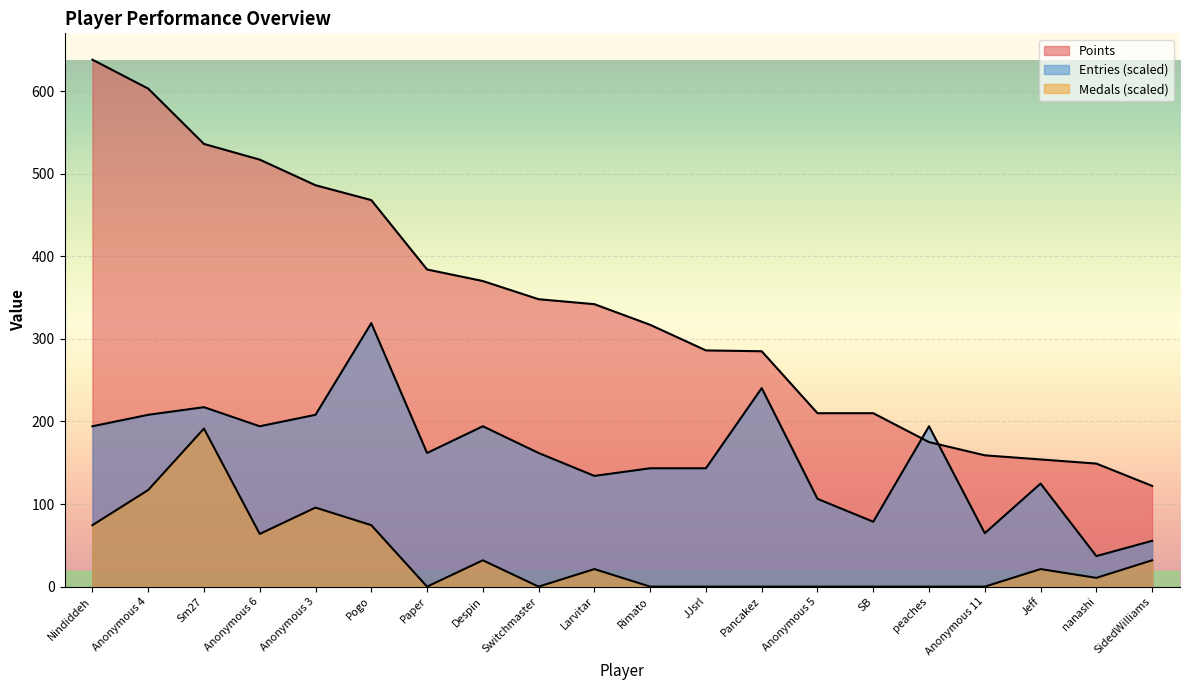

At which category is the sum across all series the highest?

Sm27